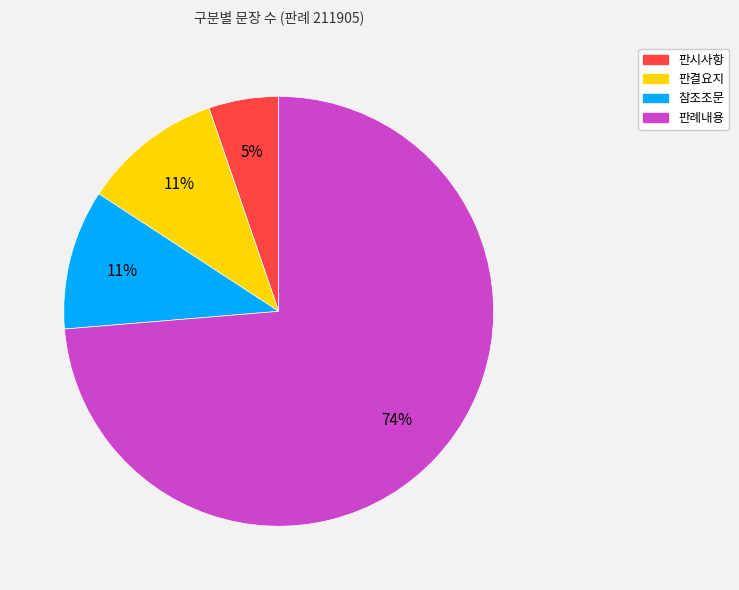

Count the number of slices in the pie.

4